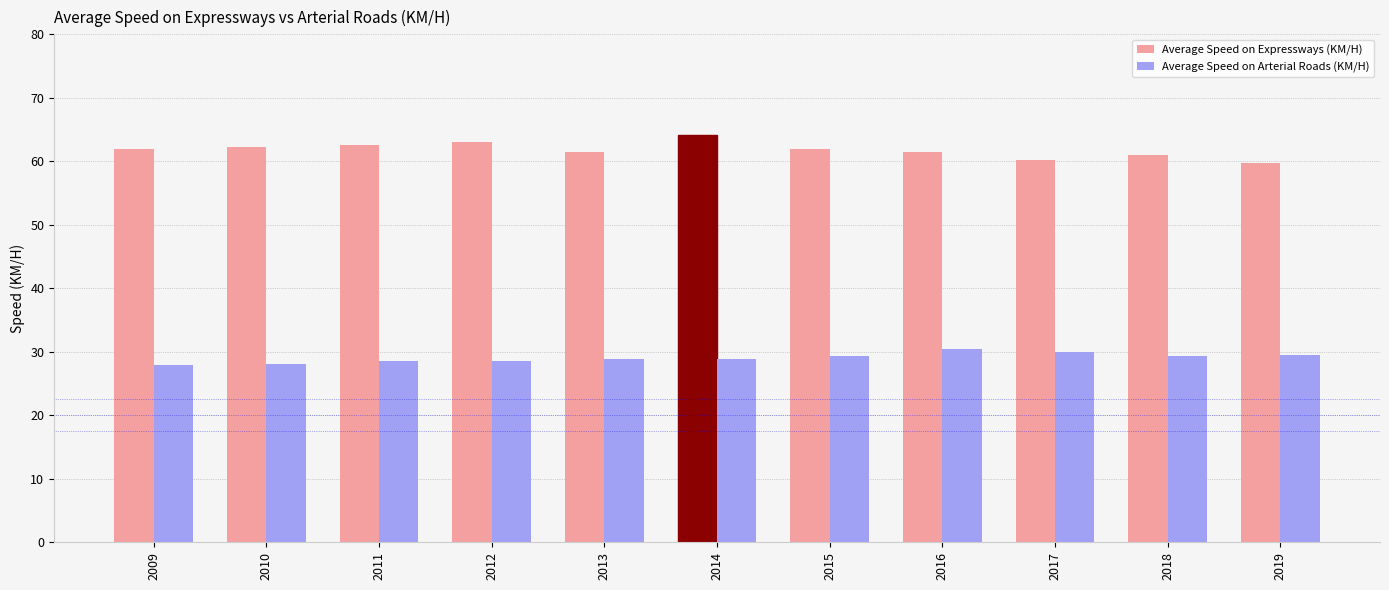

What is the spread (max minus min) of values at 2016?

31.1